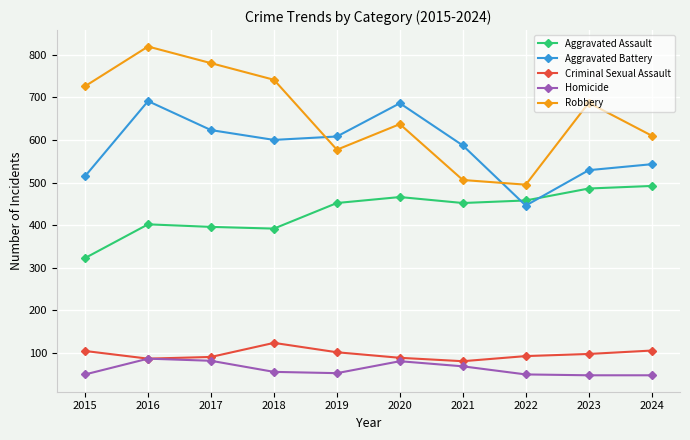

List the series in order of their peak value, lowest first.

Homicide, Criminal Sexual Assault, Aggravated Assault, Aggravated Battery, Robbery